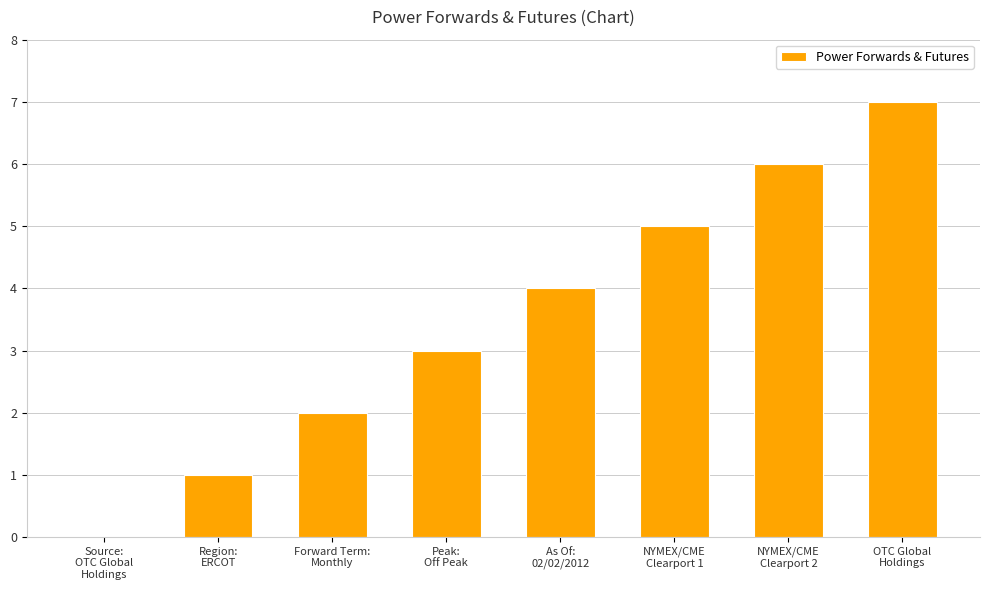

Which category has the highest value across all series?

OTC Global
Holdings